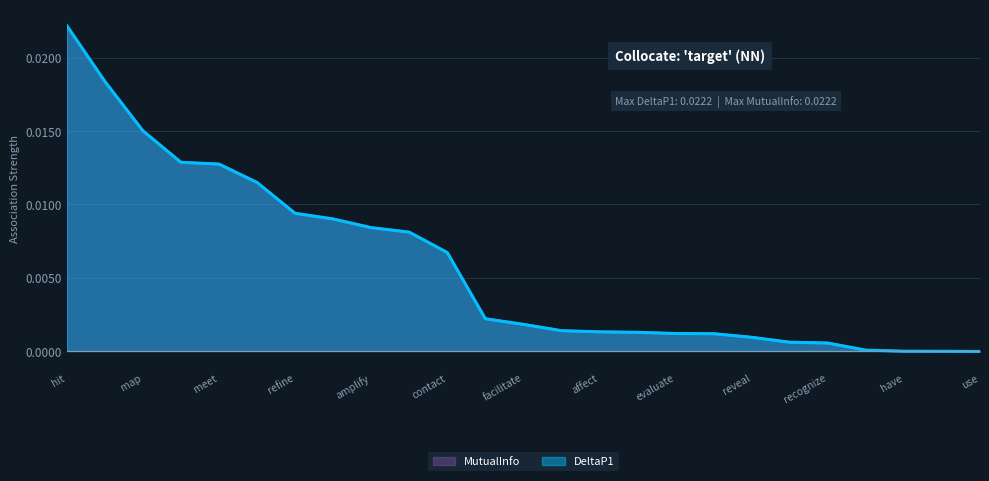

The value of MutualInfo at use is -0.0. True or false?

False